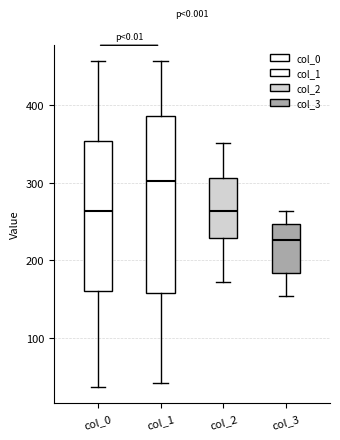

Reading left to right, read every box against the y-axis: the position of its median line, the range the box covers, and the ends of its whiskers. The values are not printed on the chart, so give them approximately, as read against the axis.

col_0: median 260, box 160 to 350, whiskers 40 to 460
col_1: median 300, box 160 to 390, whiskers 40 to 460
col_2: median 260, box 230 to 310, whiskers 170 to 350
col_3: median 230, box 180 to 250, whiskers 150 to 260